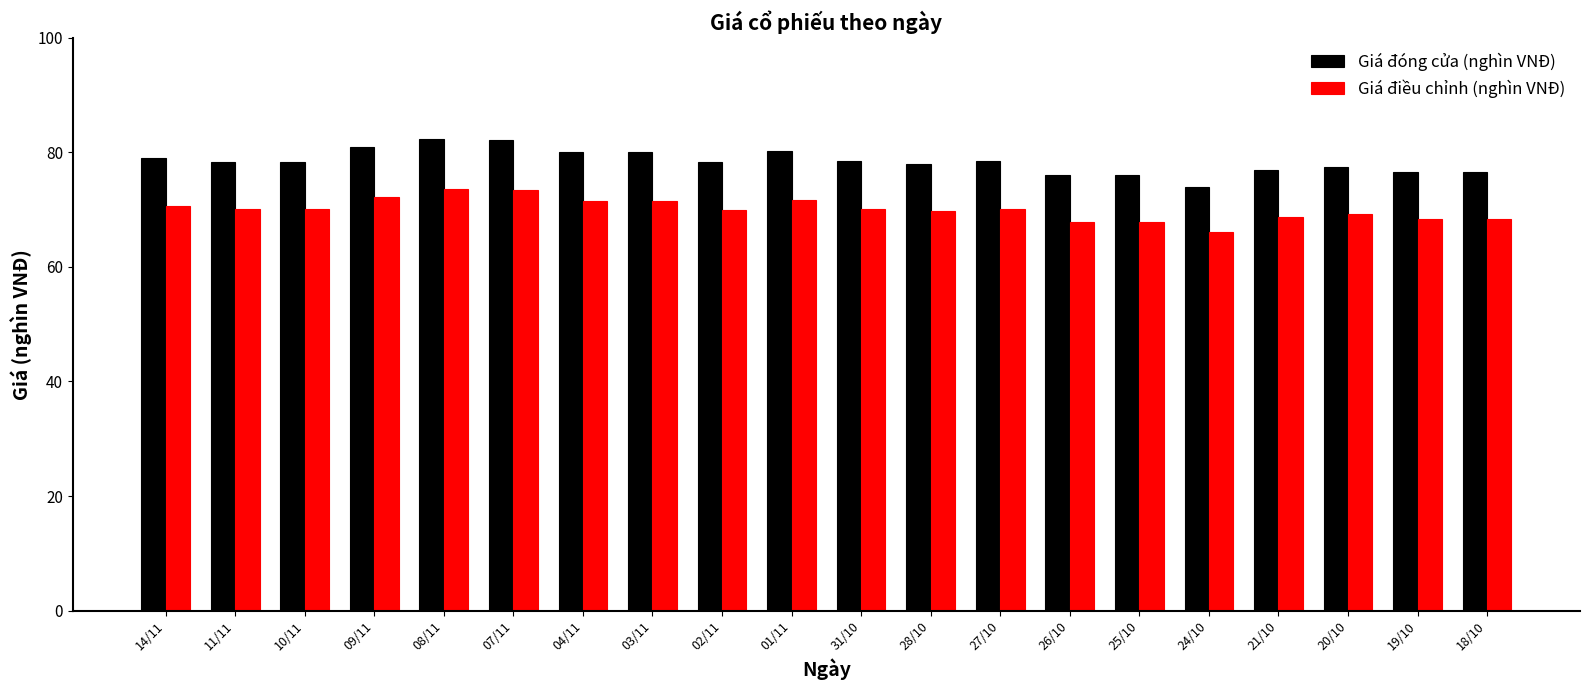

What is the lowest value of the Giá điều chỉnh (nghìn VNĐ) series?

66.1